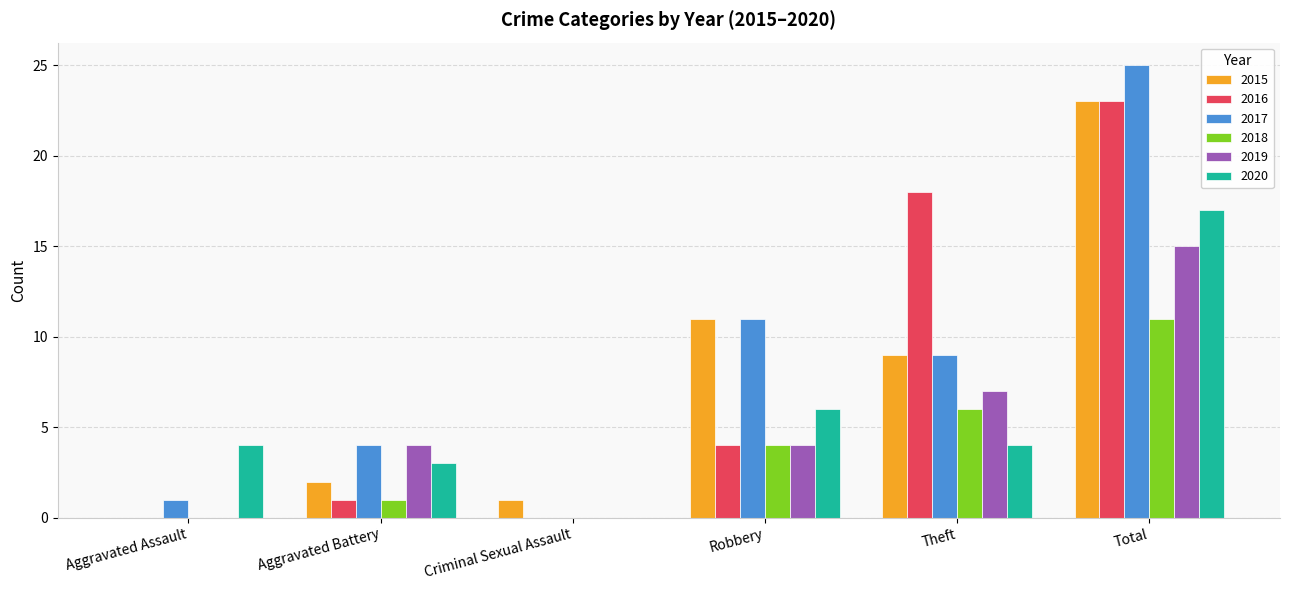

What is the total value across all series at Total?

114